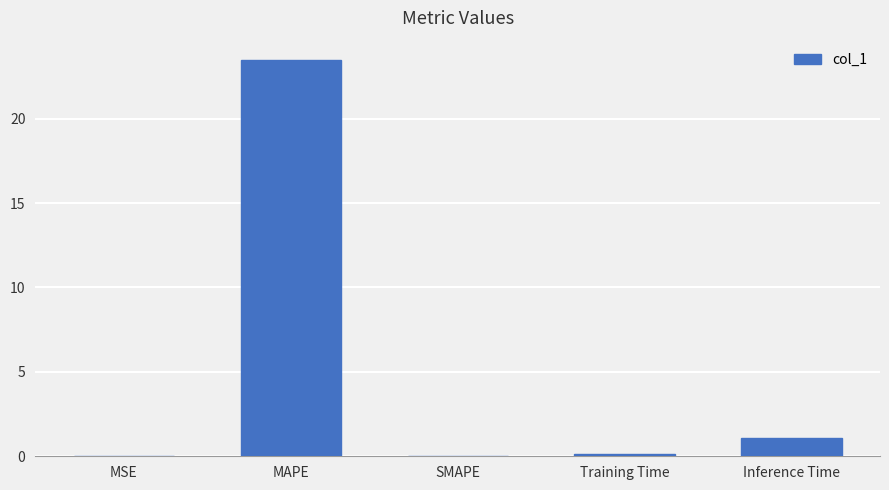

What is the sum of all values?

24.7